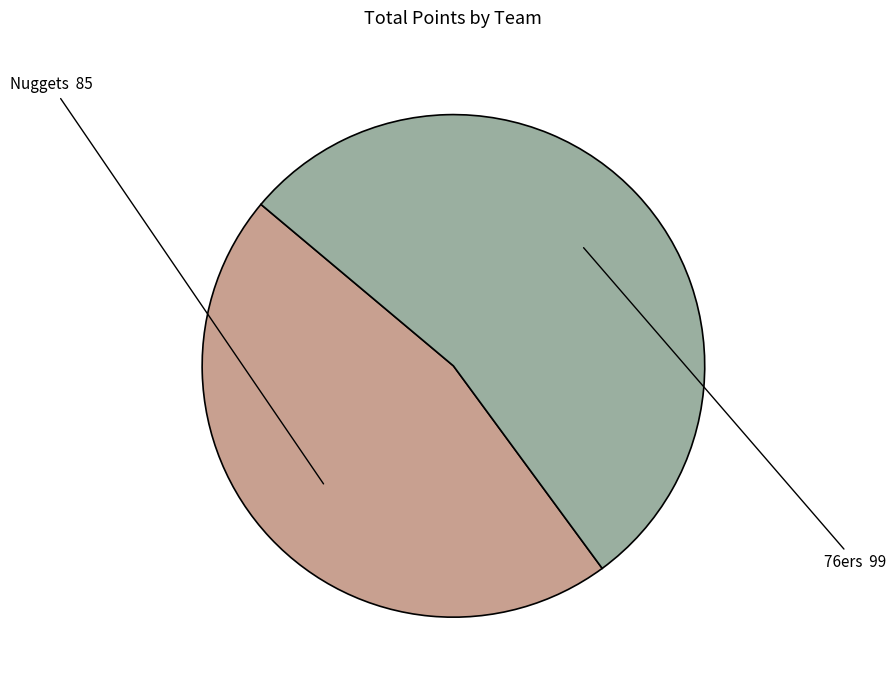

Is there any slice that represents more than half of the pie?

Yes